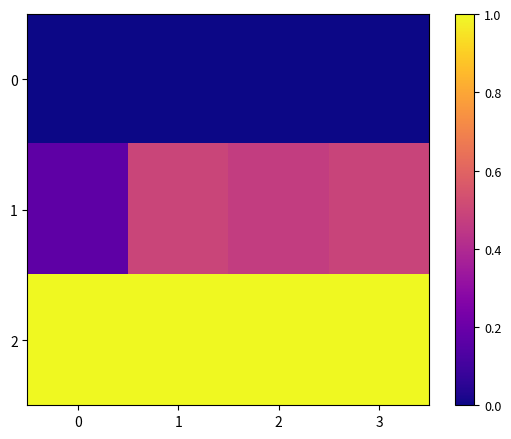

Which series has the widest spread of values?

1